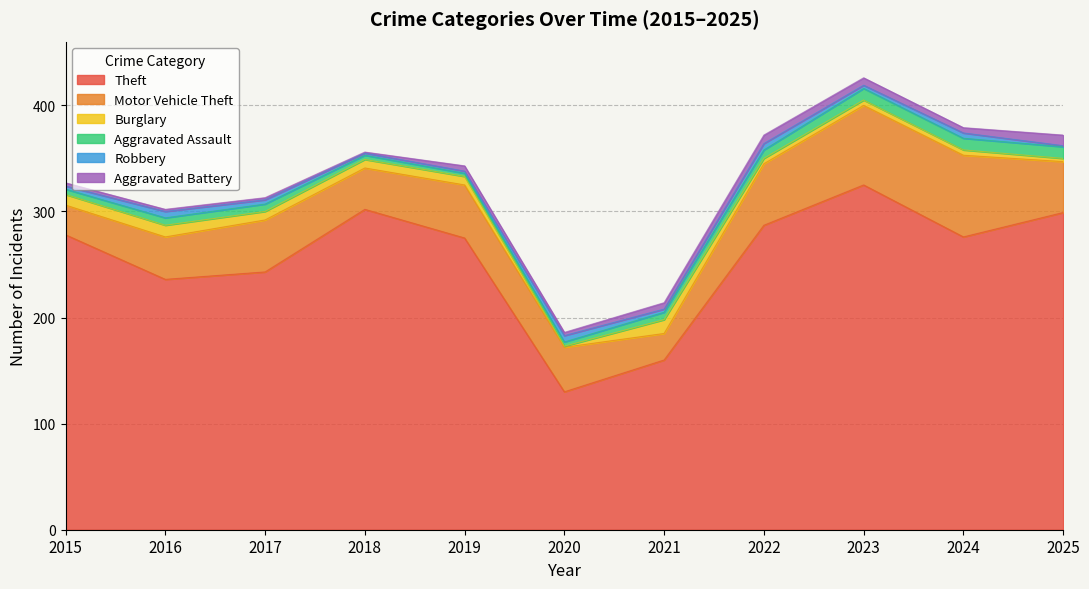

Reading right to left, extract all data points from this chart.

Theft: 2025=299	2024=276	2023=325	2022=287	2021=160	2020=130	2019=275	2018=302	2017=243	2016=236	2015=278
Motor Vehicle Theft: 2025=48	2024=77	2023=75	2022=58	2021=25	2020=42	2019=50	2018=39	2017=49	2016=40	2015=28
Burglary: 2025=3	2024=5	2023=5	2022=5	2021=13	2020=1	2019=8	2018=8	2017=8	2016=11	2015=10
Aggravated Assault: 2025=11	2024=11	2023=11	2022=8	2021=7	2020=4	2019=3	2018=4	2017=7	2016=7	2015=5
Robbery: 2025=1	2024=5	2023=3	2022=6	2021=3	2020=6	2019=2	2018=2	2017=4	2016=6	2015=3
Aggravated Battery: 2025=10	2024=5	2023=7	2022=8	2021=6	2020=3	2019=5	2018=1	2017=2	2016=2	2015=3